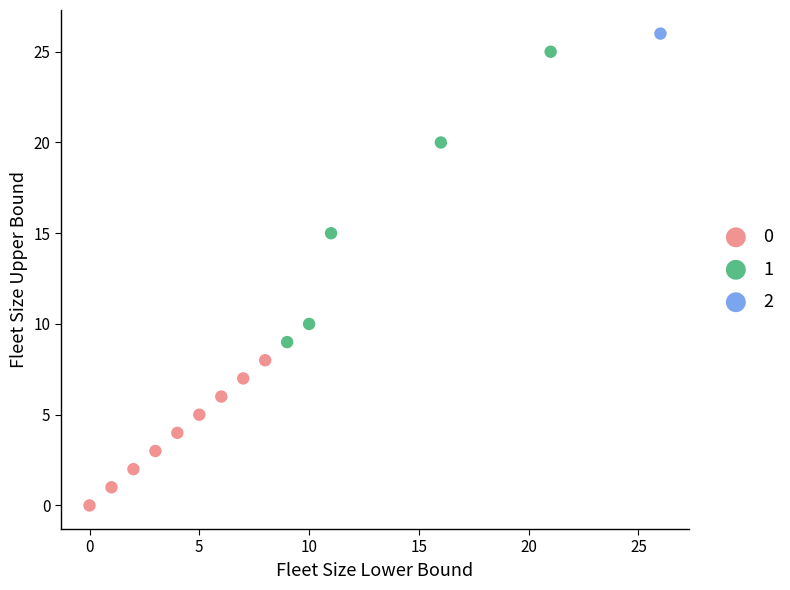

What are all the series names shown in the legend?

0, 1, 2